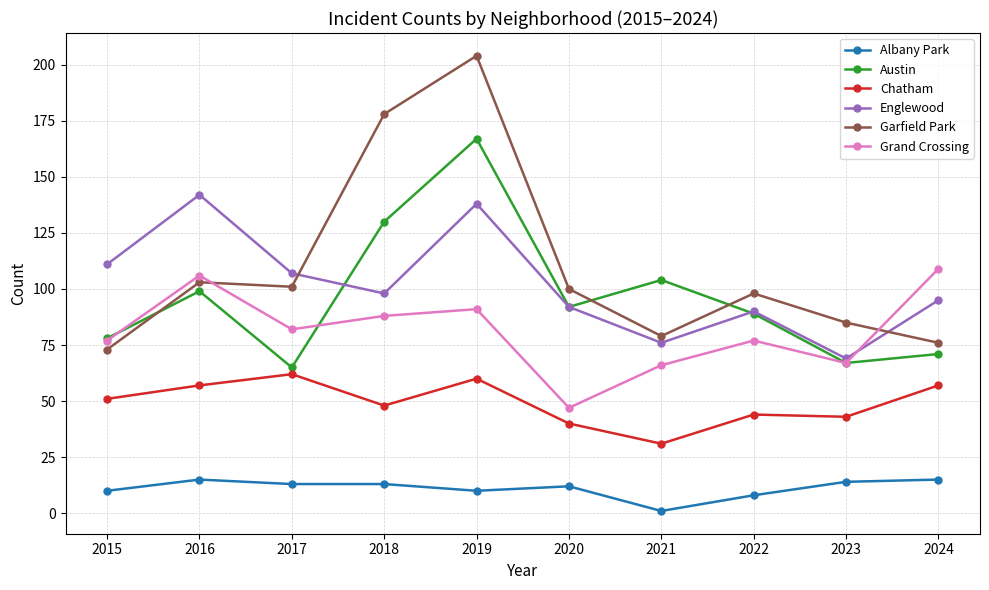

What is the difference between the Albany Park values at 2015 and 2020?

2